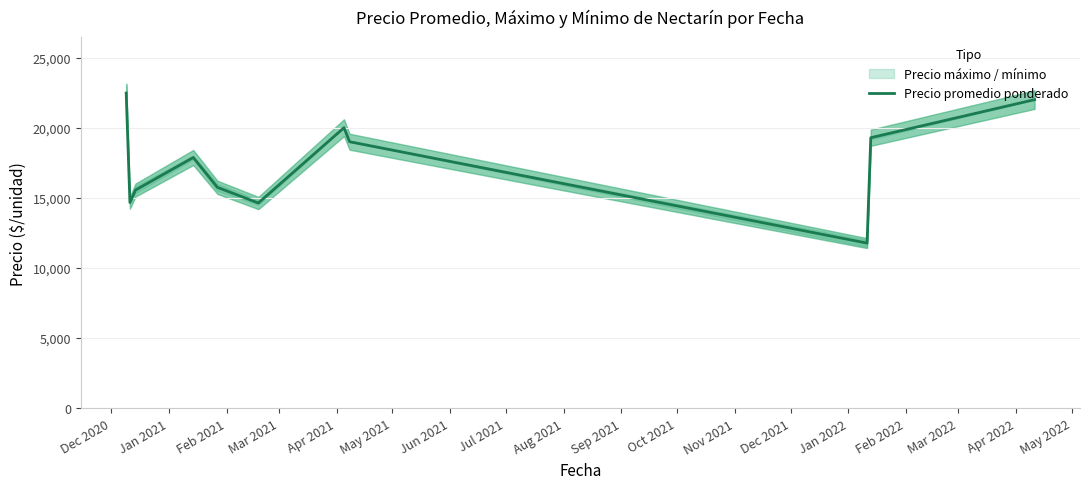

How many interior local peaks (higher than both neighbors) does the data have?

2